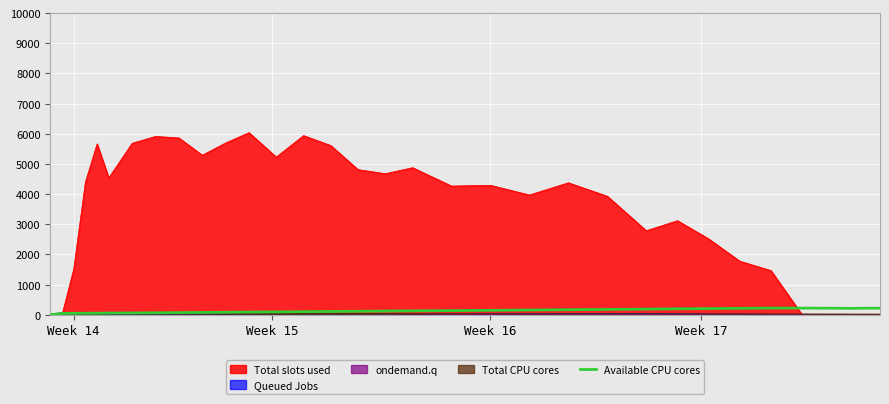

Which series has the largest range (max minus min)?

Total slots used